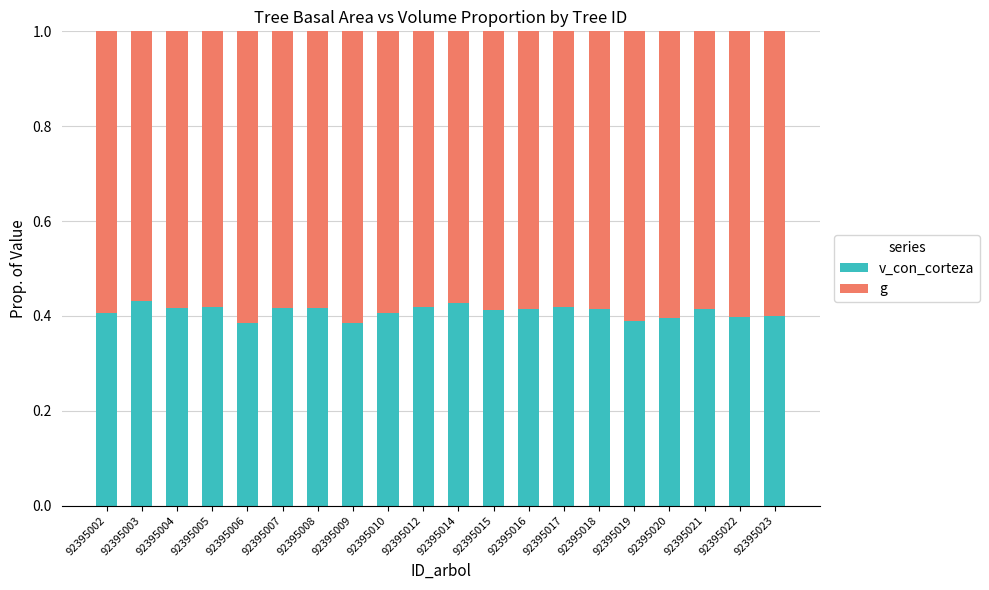

How many v_con_corteza values are between 0 and 1?

20